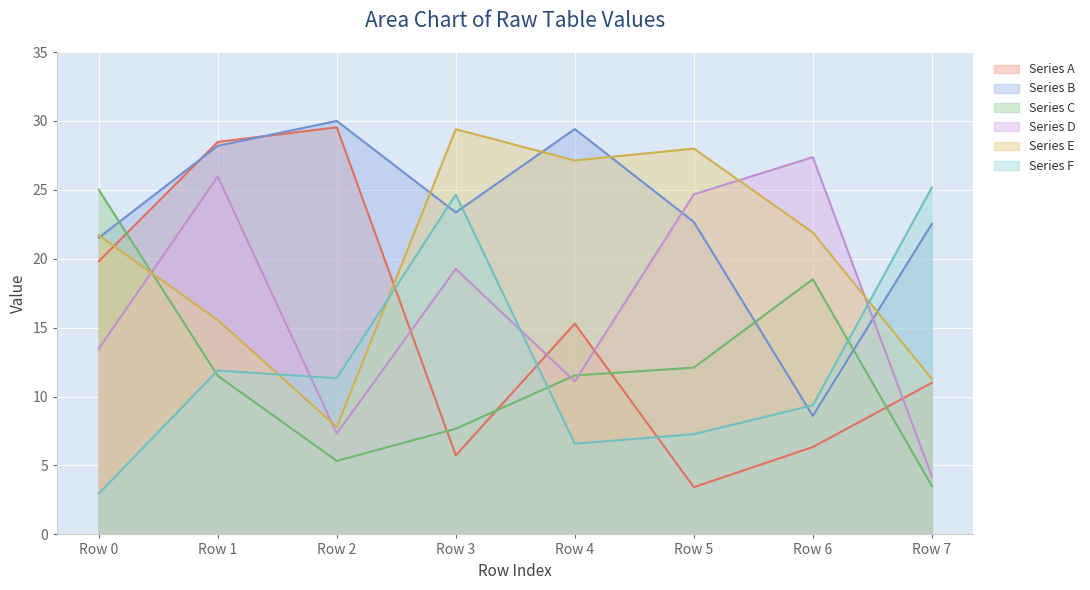

Which label corresponds to the smallest value in the chart?

Row 0